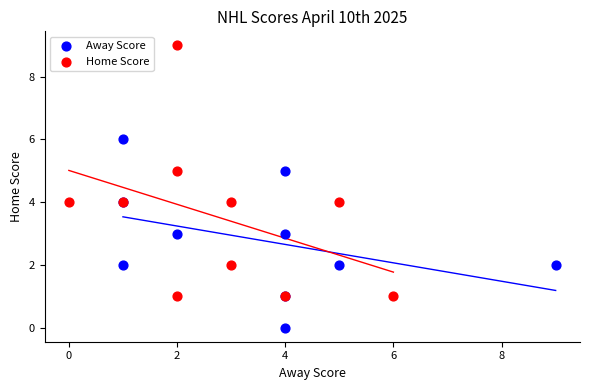

Which series has the largest Y range (max minus min)?

Home Score